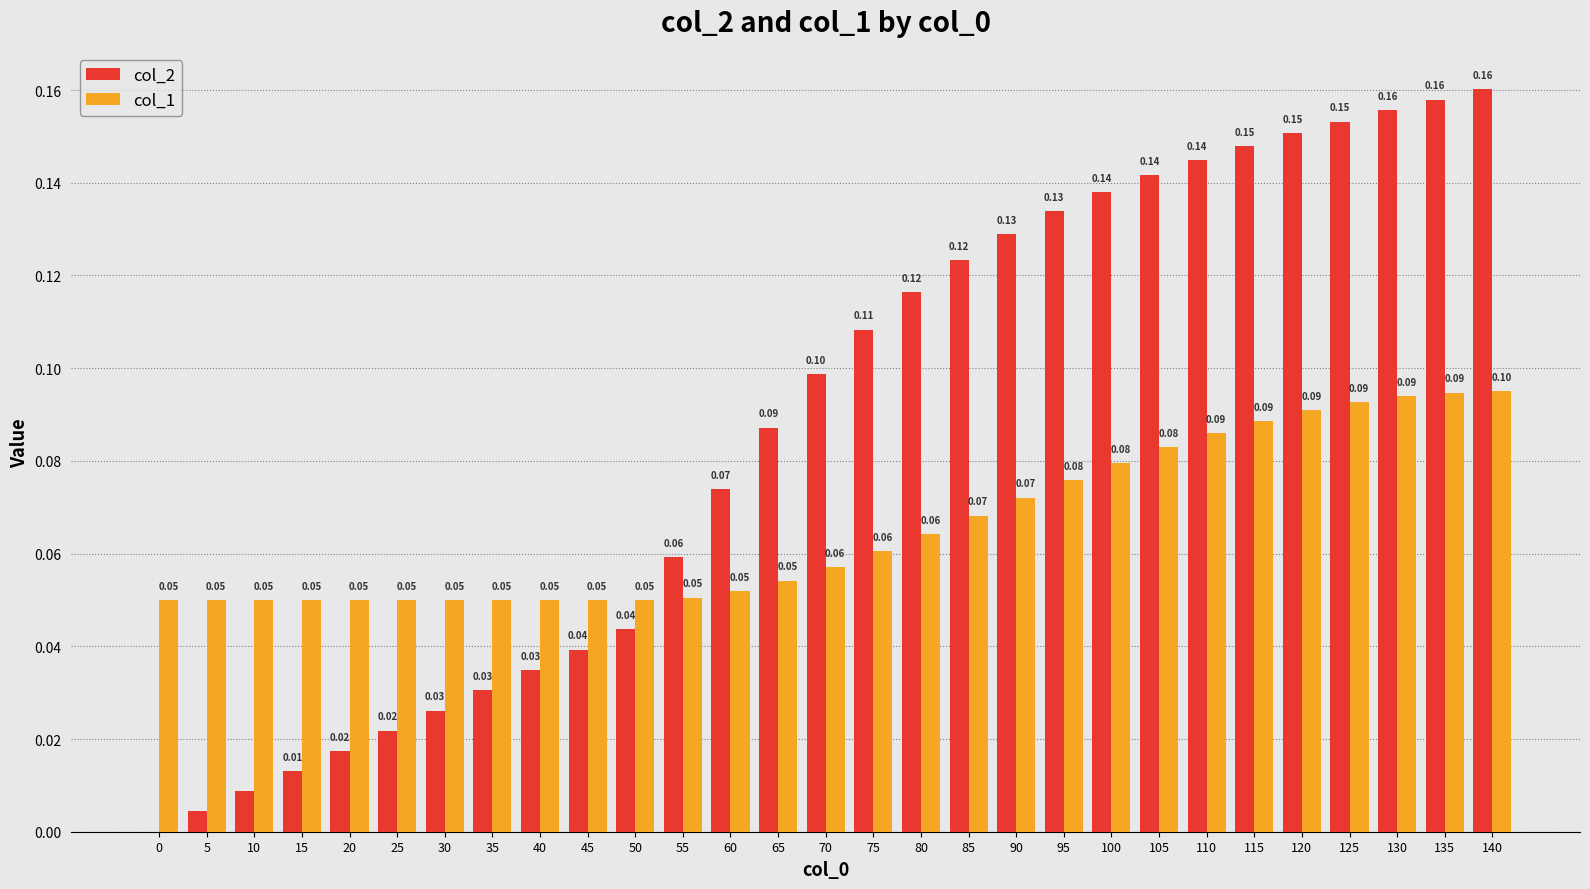

Which series changed the most between 30 and 95?

col_2